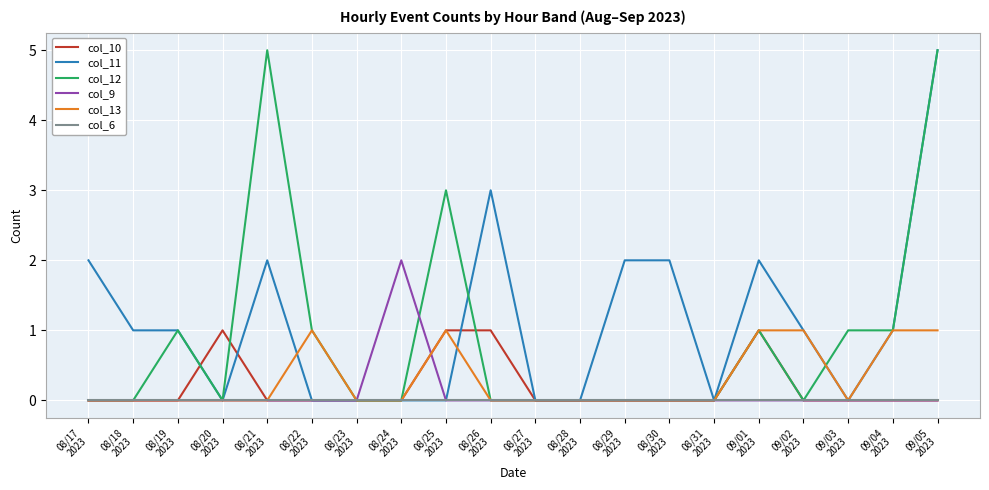

What is the highest value of the col_12 series?

5